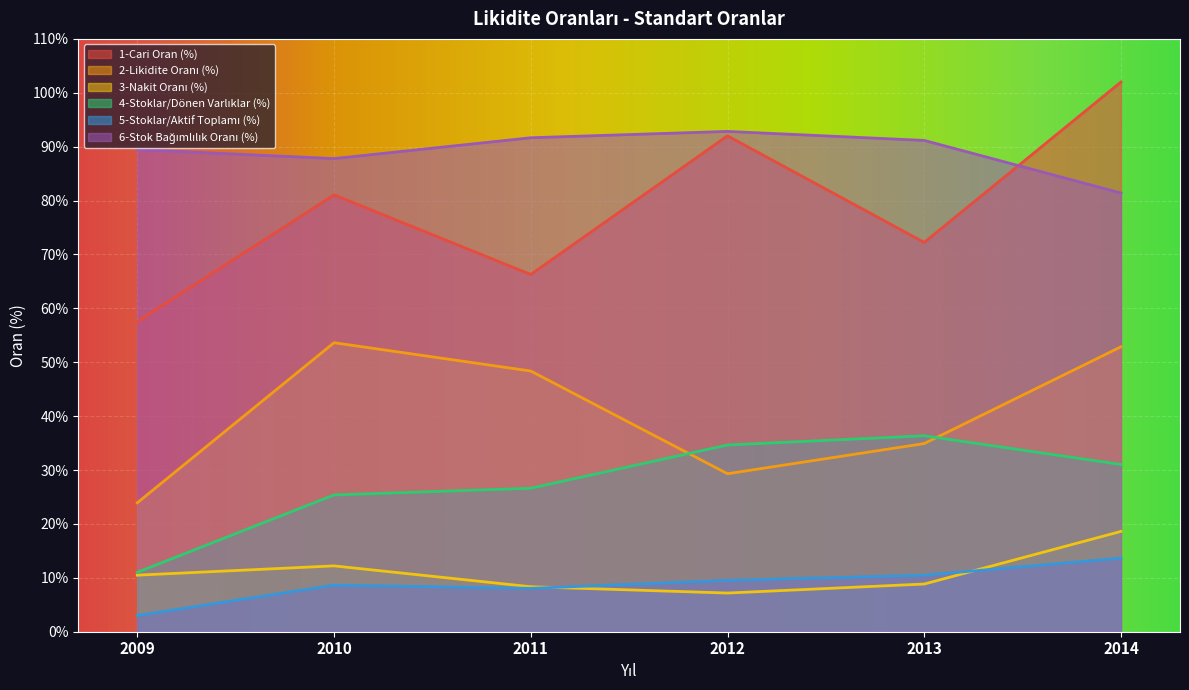

Which series has the largest range (max minus min)?

1-Cari Oran (%)